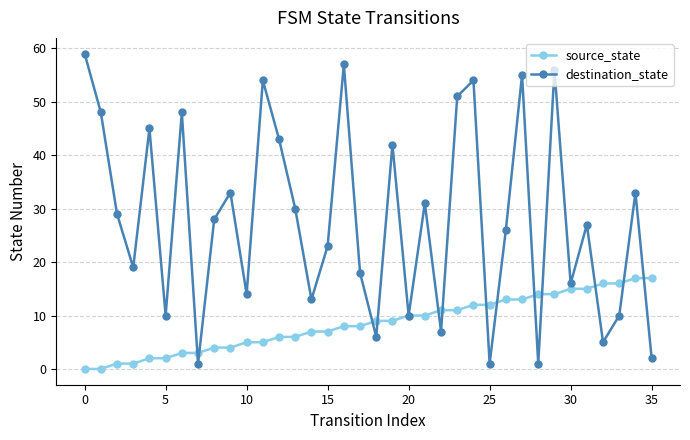

What is the value of the source_state point at the 19th from the left?

9